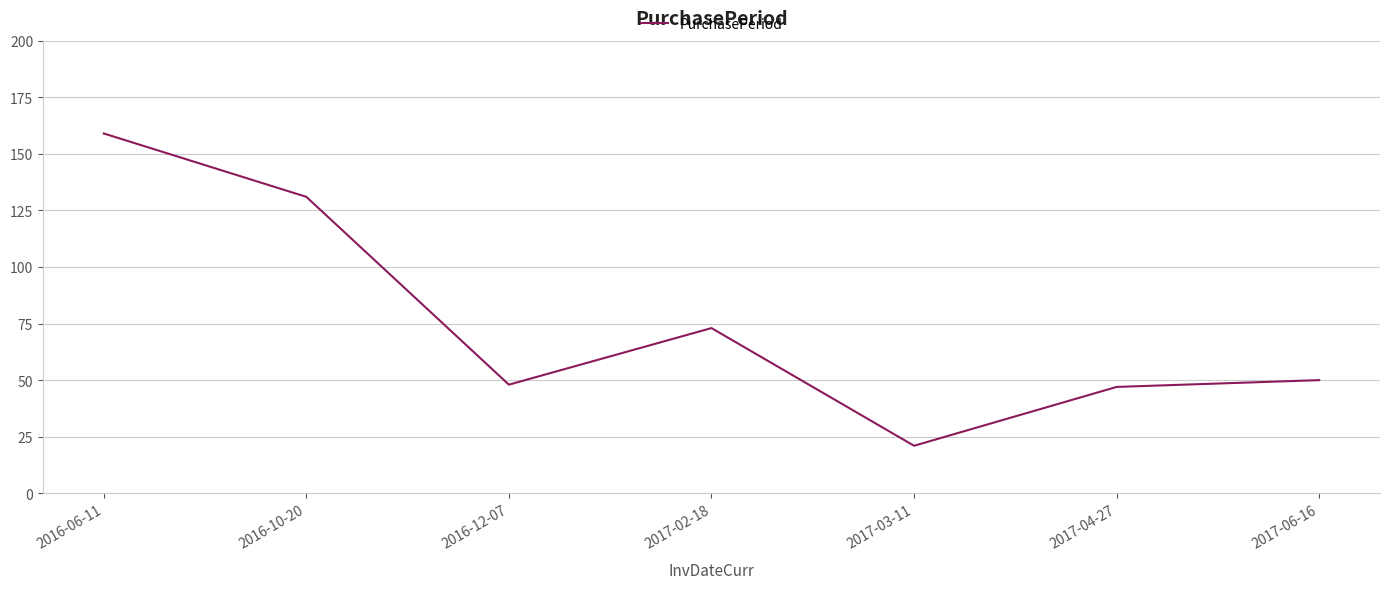

What value does the data have at 2016-12-07?

48